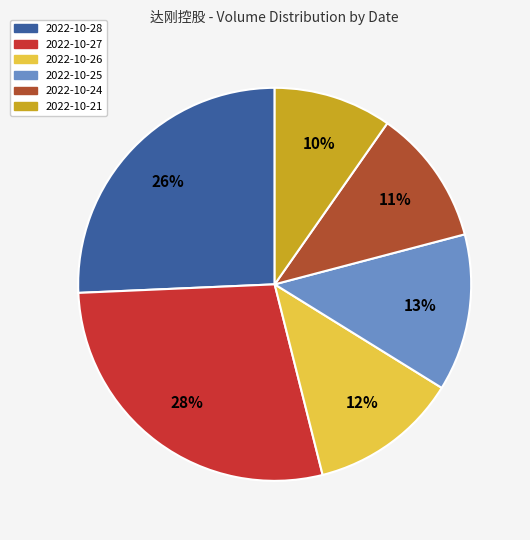

Is there a majority slice in this chart?

No